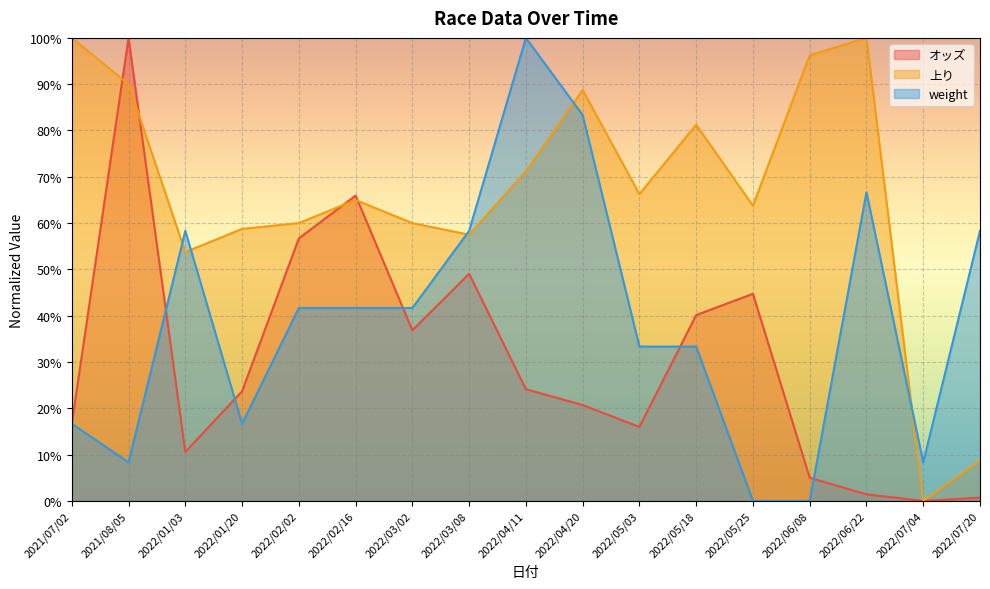

What is the average value of the weight series?

39.2